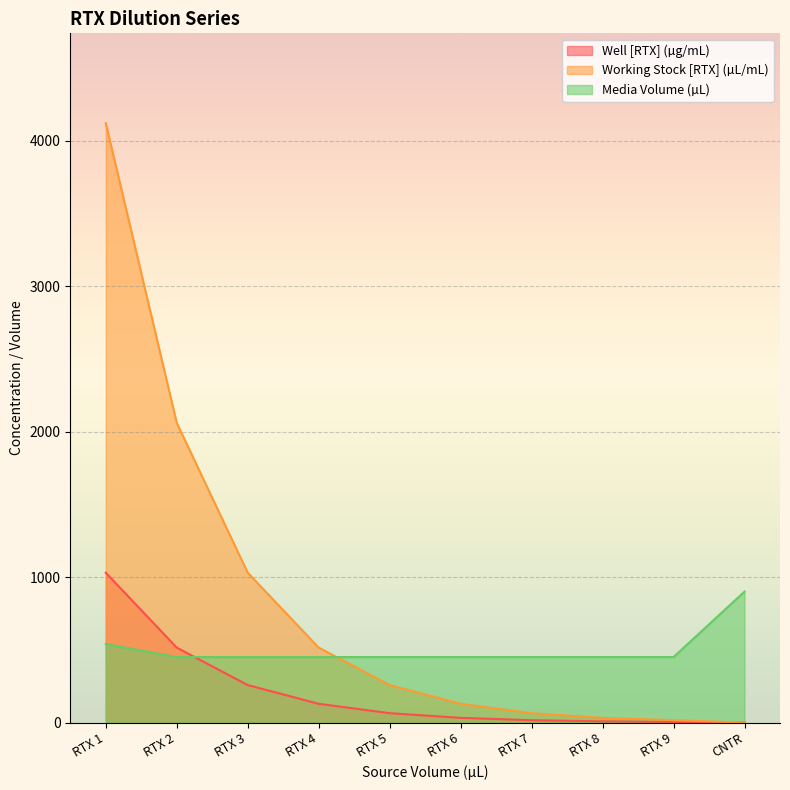

True or false: Working Stock [RTX] (µL/mL) and Well [RTX] (µg/mL) intersect in this chart.

False